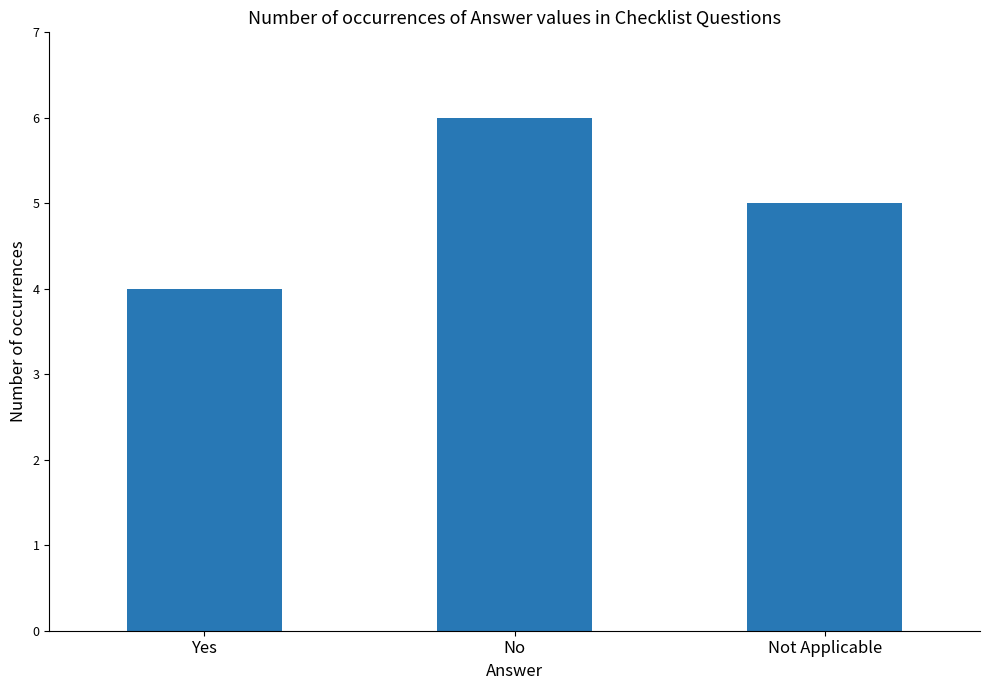

How many values are between 4 and 6?

3